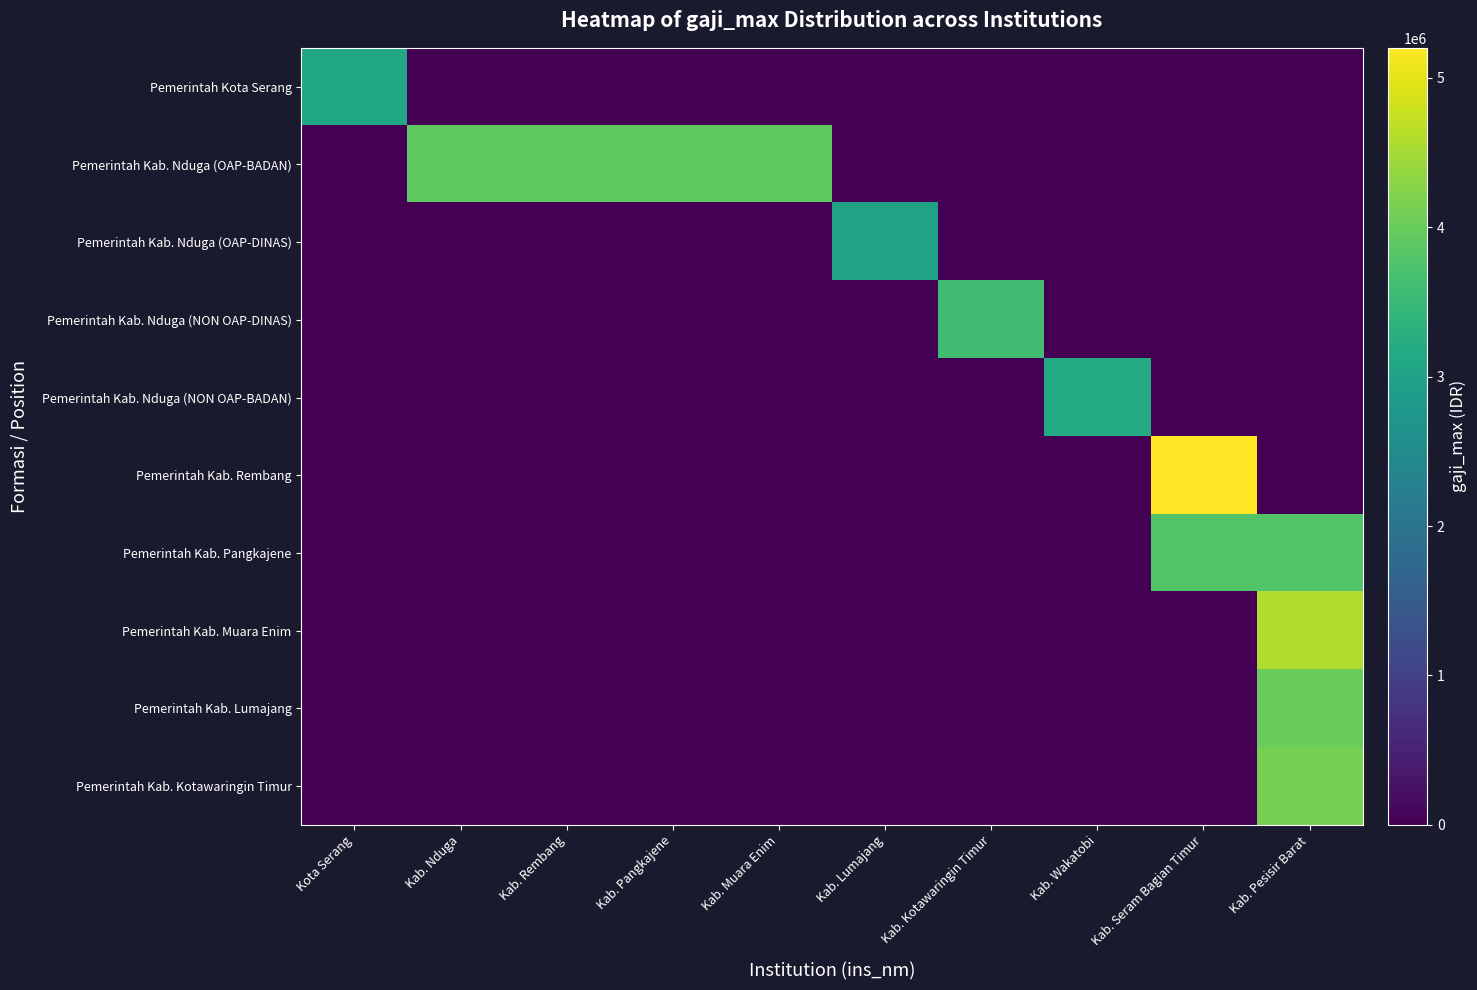

What is the total value across all series at Kab. Nduga?

3900000